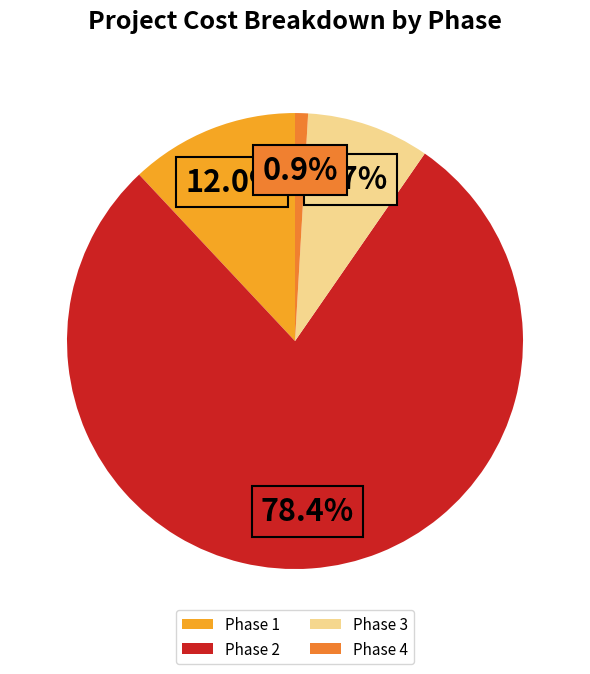

Which has a higher value, Phase 1 or Phase 3?

Phase 1